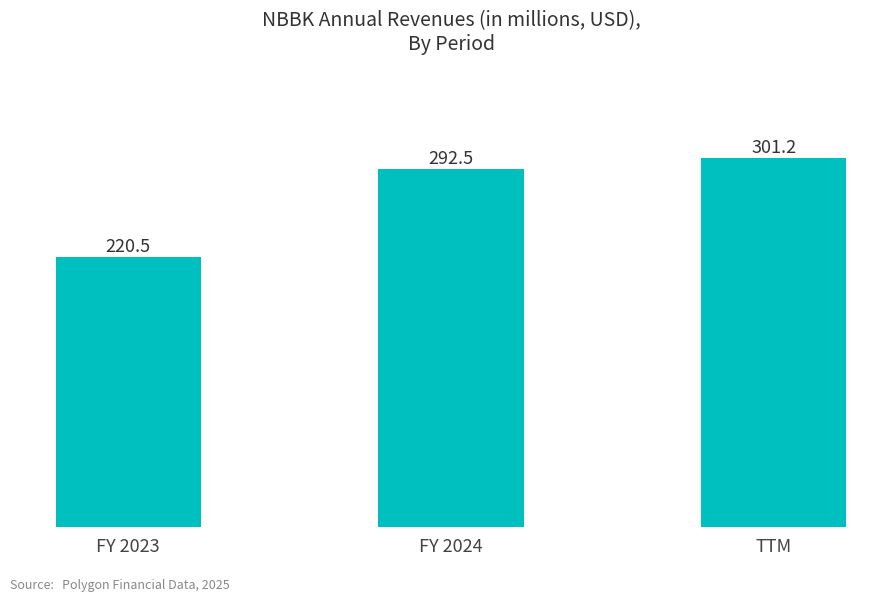

Reading right to left, what are all the values shown in this chart?

TTM=301.2	FY 2024=292.5	FY 2023=220.5